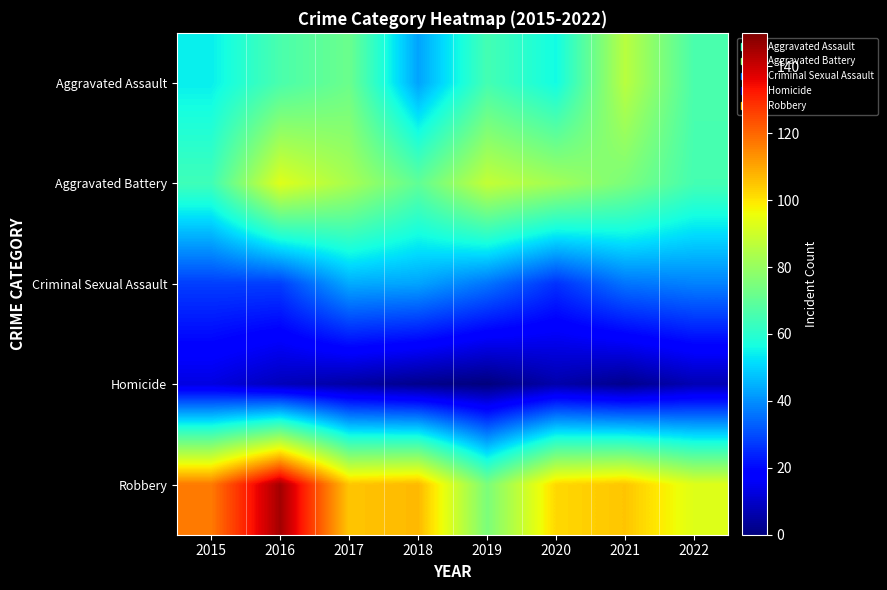

At which category is the sum across all series the highest?

2016